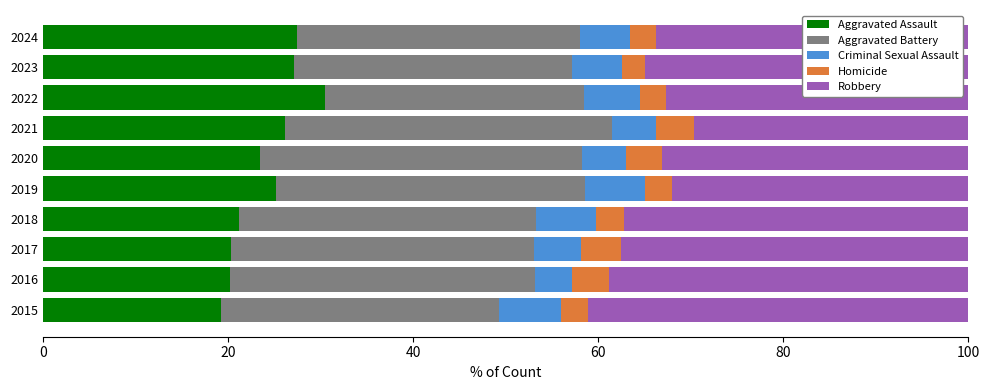

What is the minimum value for Aggravated Assault?

19.3